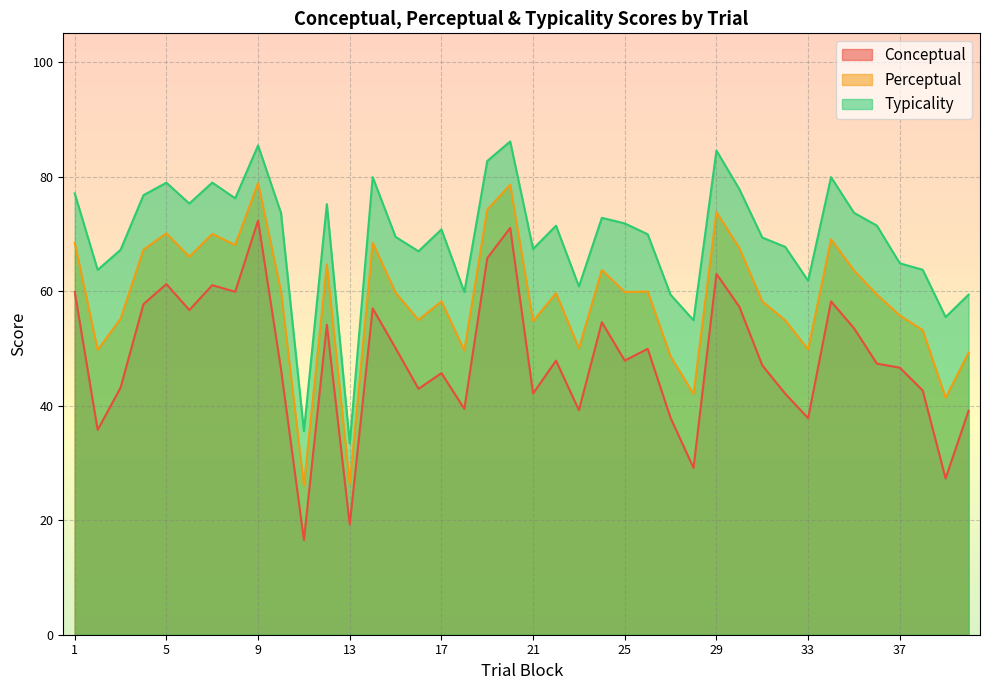

List the series in order of their overall mean, lowest first.

Conceptual, Perceptual, Typicality